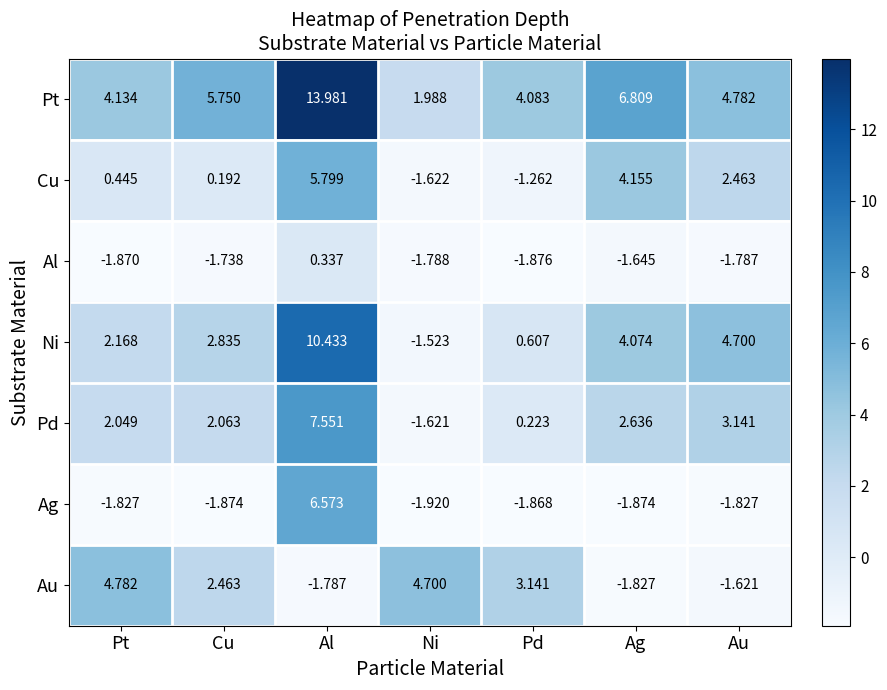

Which series has the largest total across all categories?

Pt